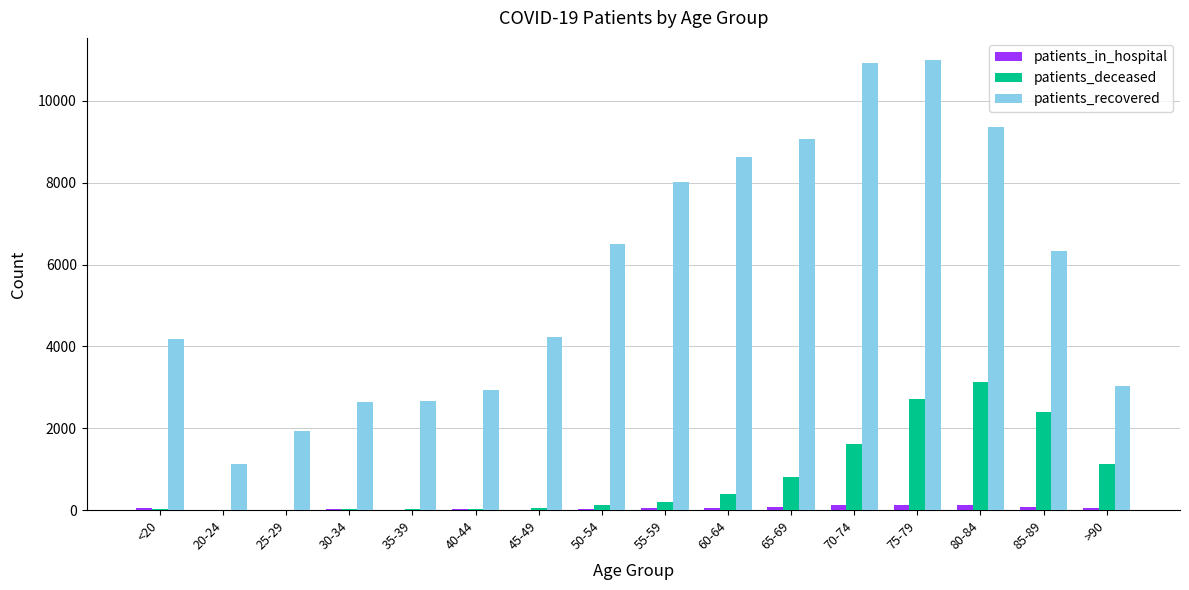

How many groups of bars are there?

16